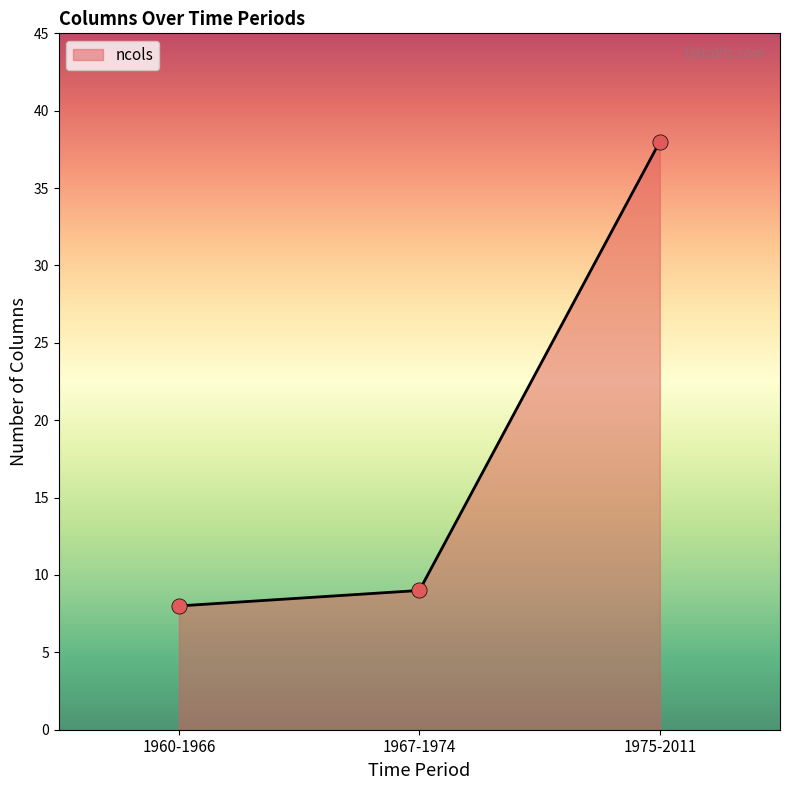

What is the change in value from 1960-1966 to 1967-1974?

+1